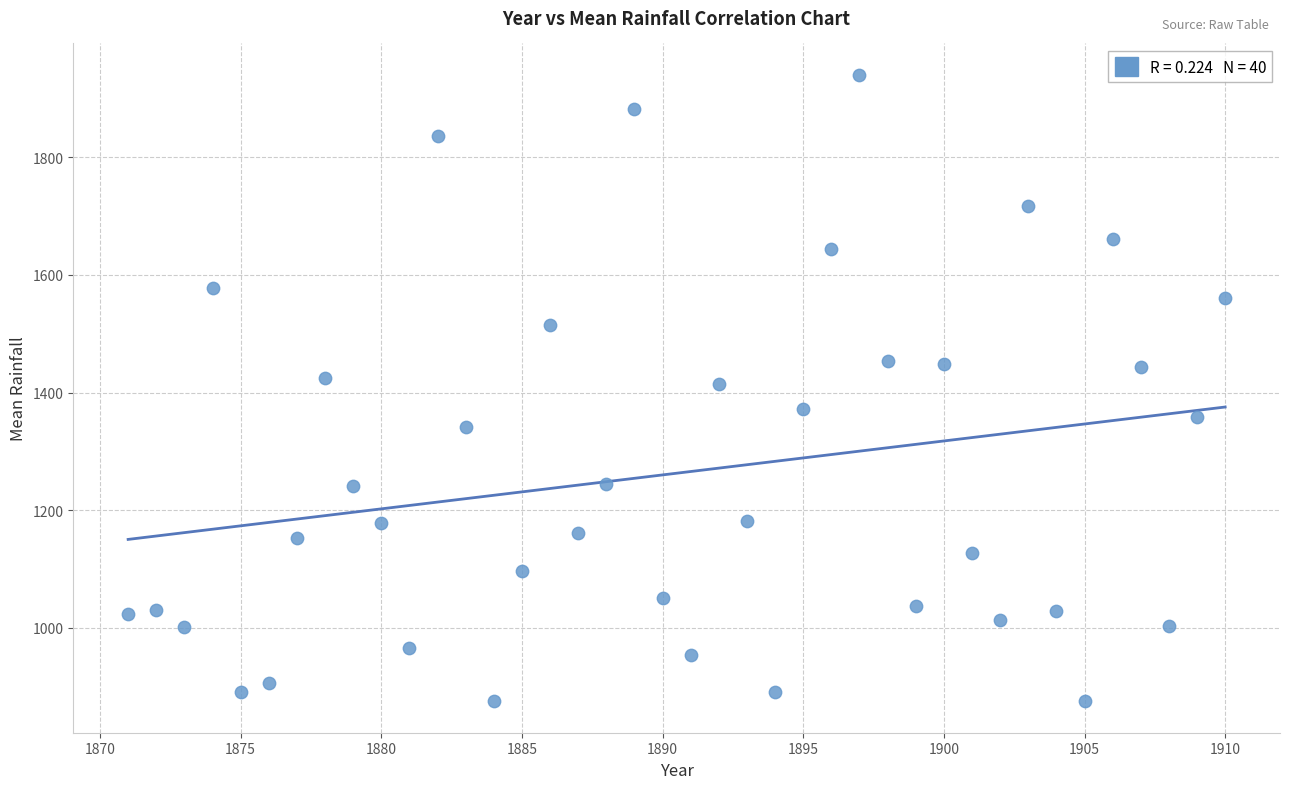

What is the range of X values (max minus min)?

39.0